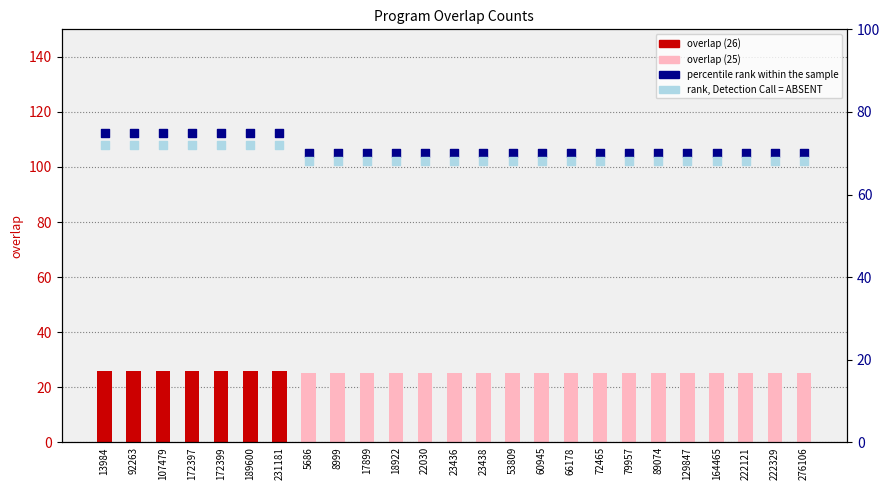

Which series has the widest spread of Y values?

percentile rank within the sample